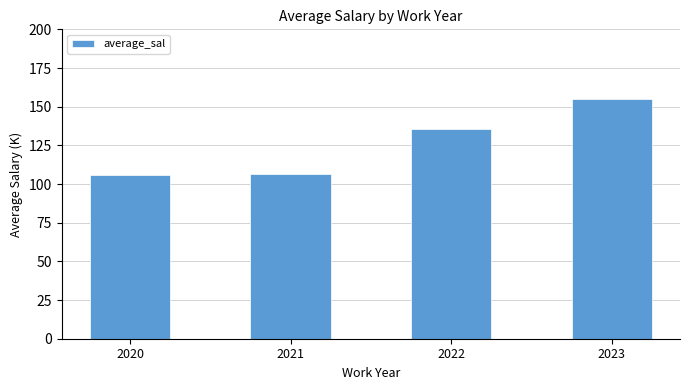

At which label is the value closest to 130?

2022